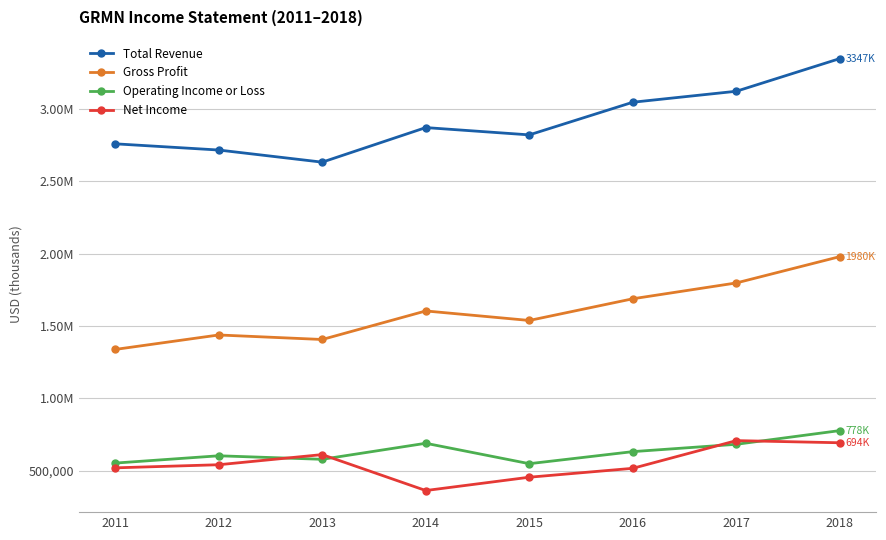

True or false: Operating Income or Loss and Total Revenue cross at least once.

False